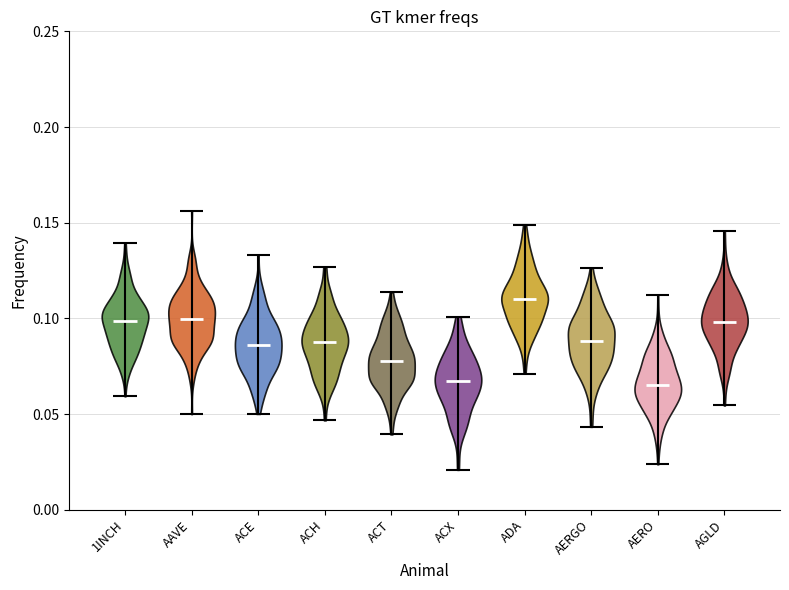

Reading left to right, read every violin against the y-axis: where its median line is, and the lowest and highest points it reaches. The values are not printed on the chart, so give them approximately, as read against the axis.

1INCH: median line 0.100, lowest point 0.060, highest point 0.140
AAVE: median line 0.100, lowest point 0.050, highest point 0.155
ACE: median line 0.085, lowest point 0.050, highest point 0.135
ACH: median line 0.085, lowest point 0.045, highest point 0.125
ACT: median line 0.080, lowest point 0.040, highest point 0.115
ACX: median line 0.065, lowest point 0.020, highest point 0.100
ADA: median line 0.110, lowest point 0.070, highest point 0.150
AERGO: median line 0.090, lowest point 0.045, highest point 0.125
AERO: median line 0.065, lowest point 0.025, highest point 0.110
AGLD: median line 0.100, lowest point 0.055, highest point 0.145